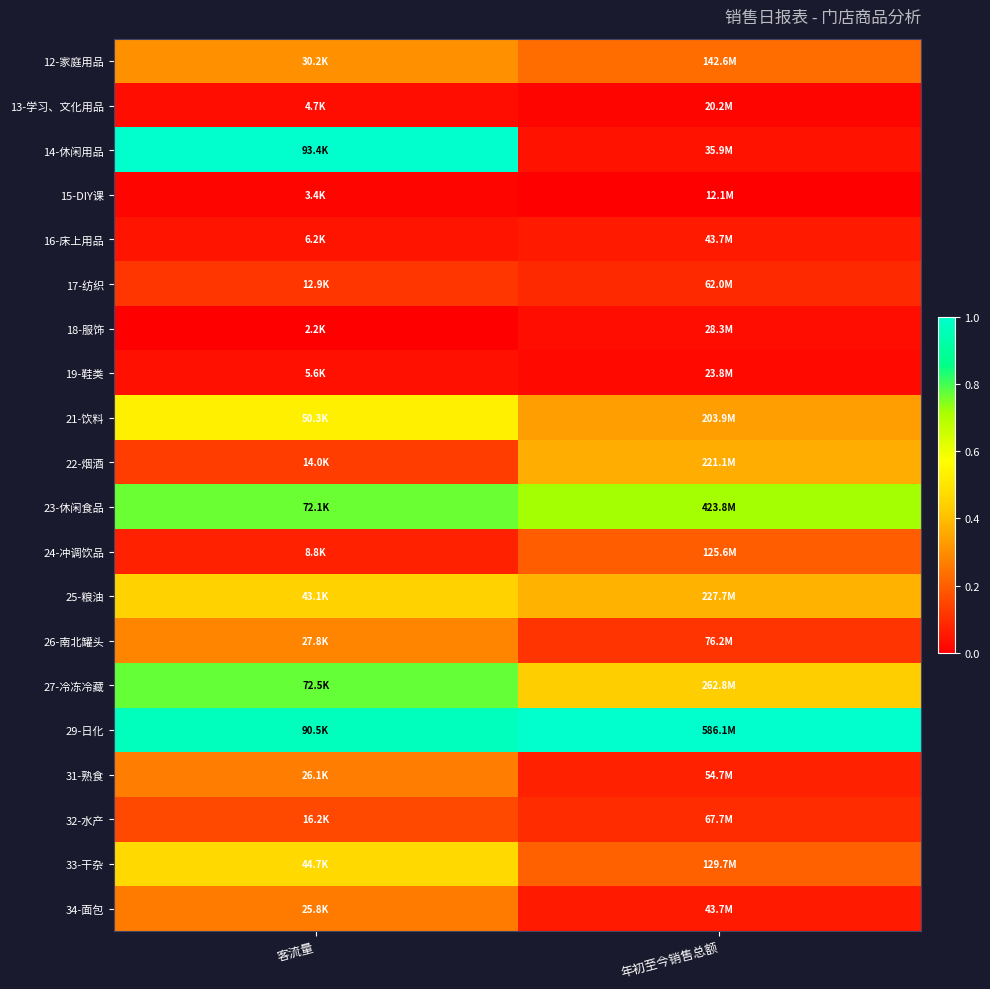

At how many categories does at least one series exceed 0?

2